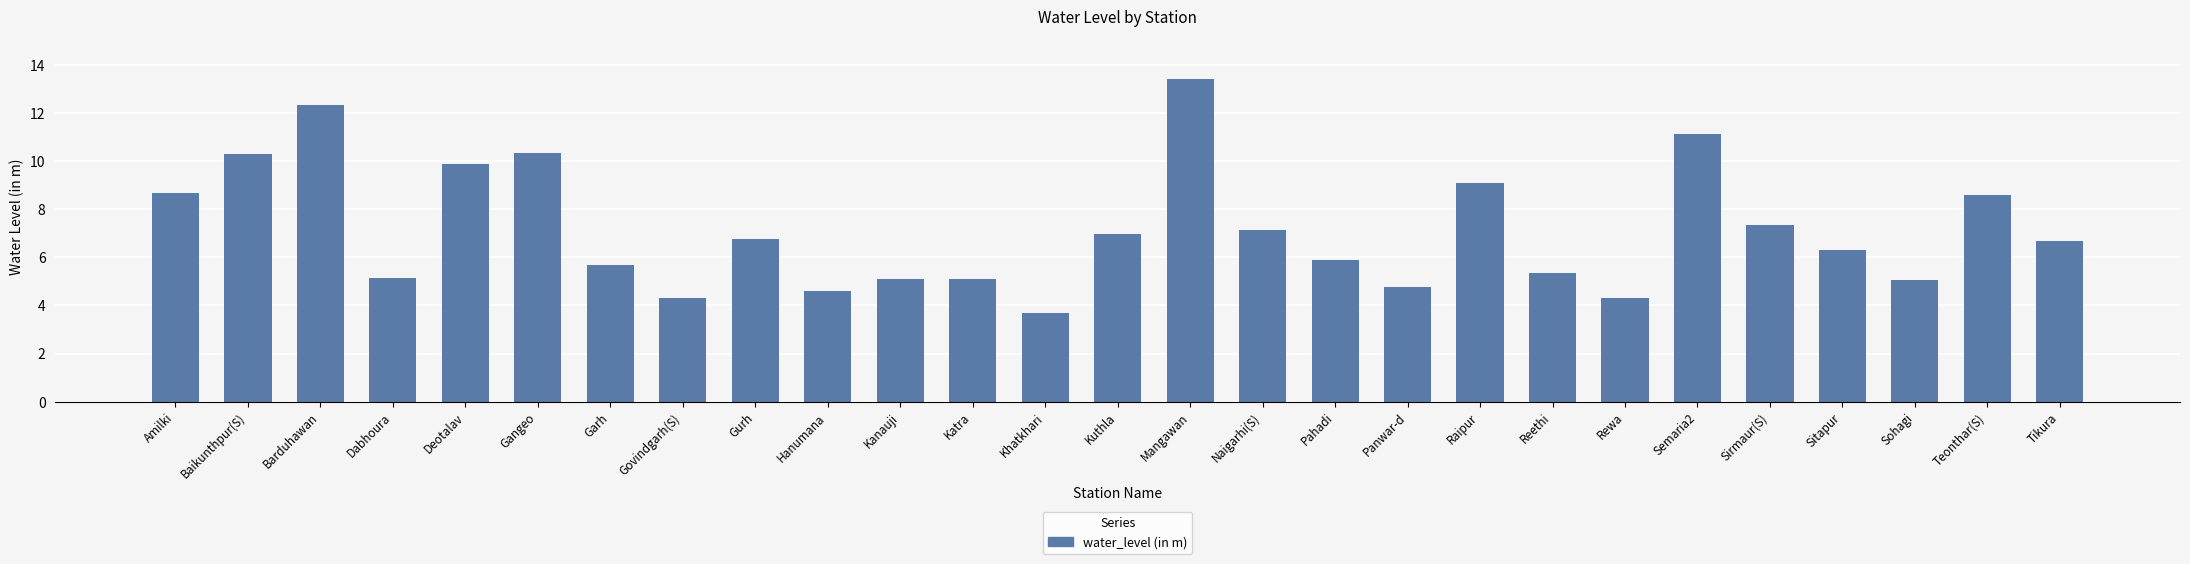

How many bars are there in total?

27